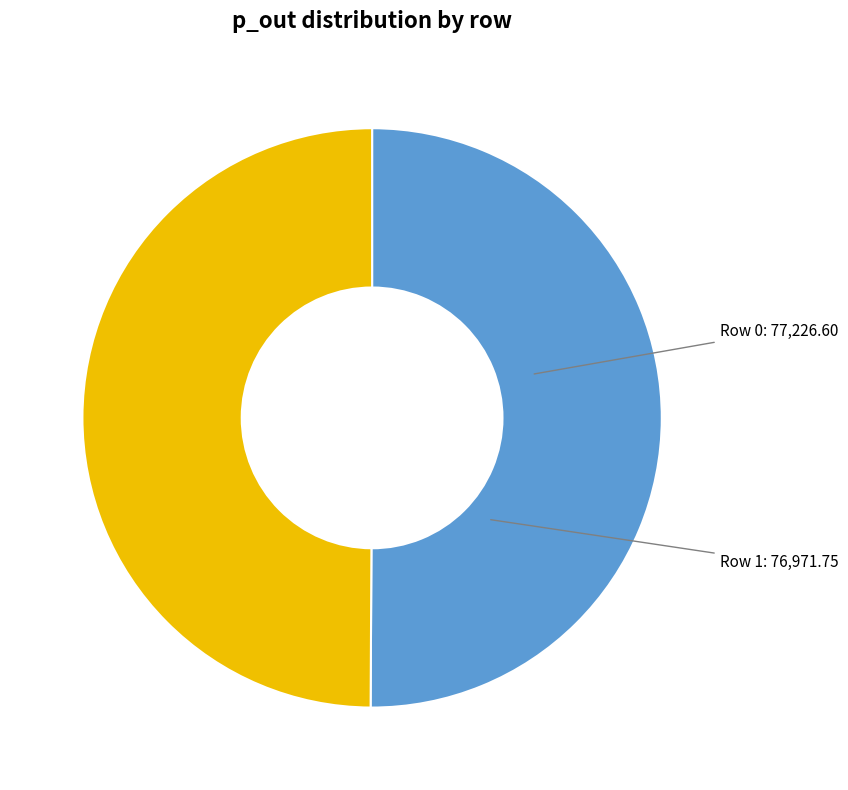

What is the largest slice in the pie chart?

Row 0